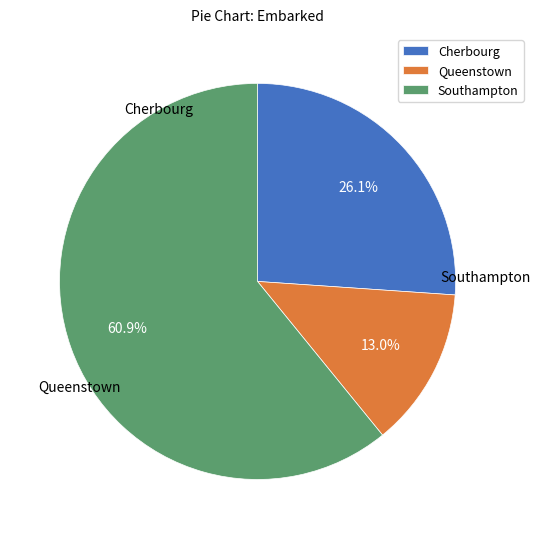

What is the smallest slice in the pie chart?

Queenstown